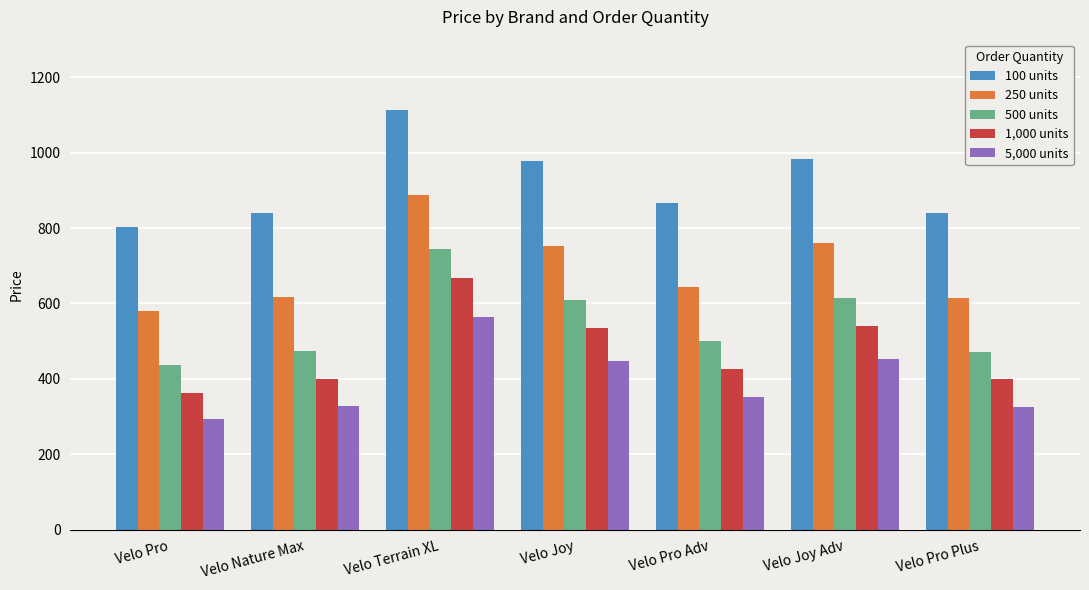

The 250 units series shows 1243.7 at Velo Terrain XL. True or false?

False